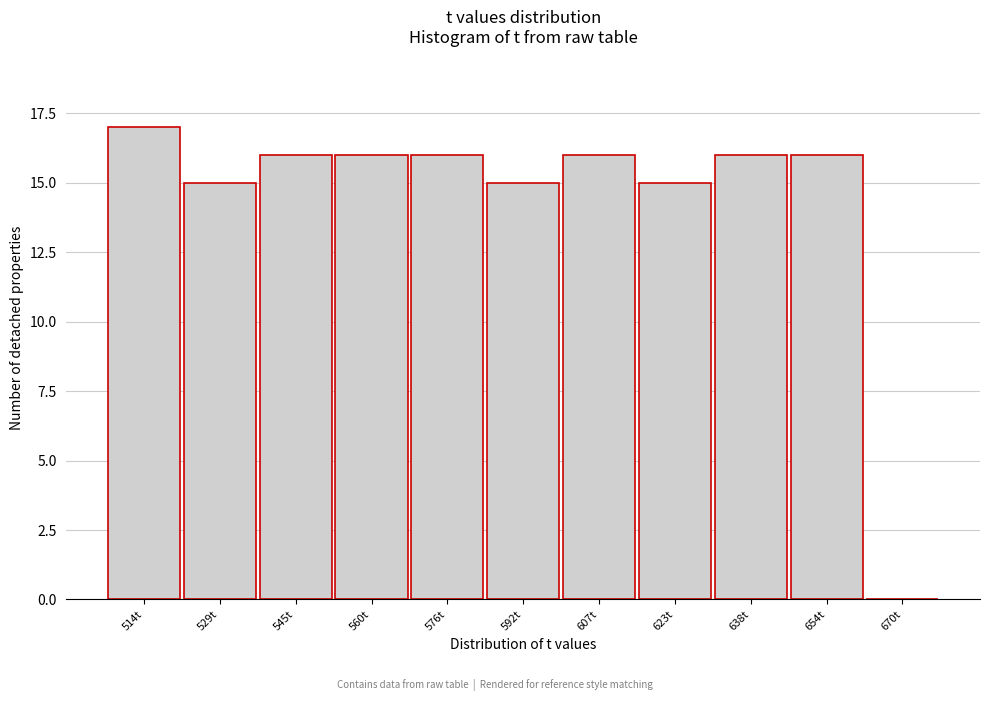

Reading right to left, list all the values displayed in this chart.

670t=0	654t=16	638t=16	623t=15	607t=16	592t=15	576t=16	560t=16	545t=16	529t=15	514t=17